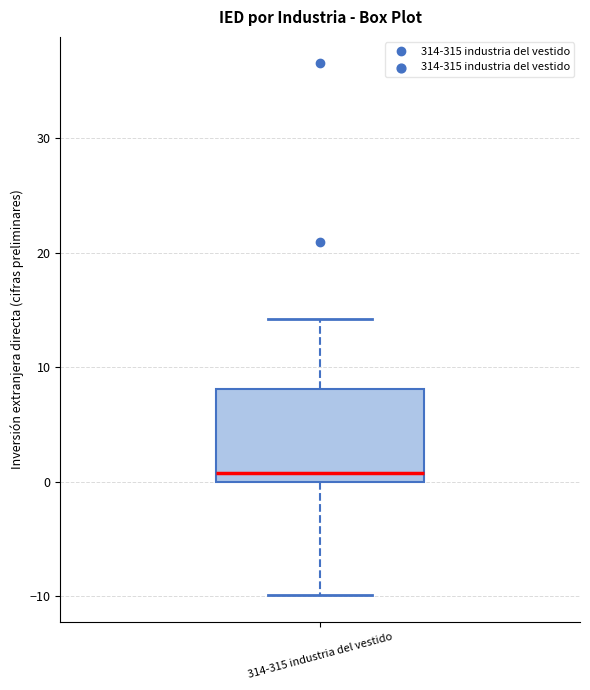

Read this box plot against the y-axis: the position of the median line, the range covered by the box, and the ends of both whiskers. The values are not printed on the chart, so give them approximately, as read against the axis.

median 1, box 0 to 8, whiskers -10 to 14